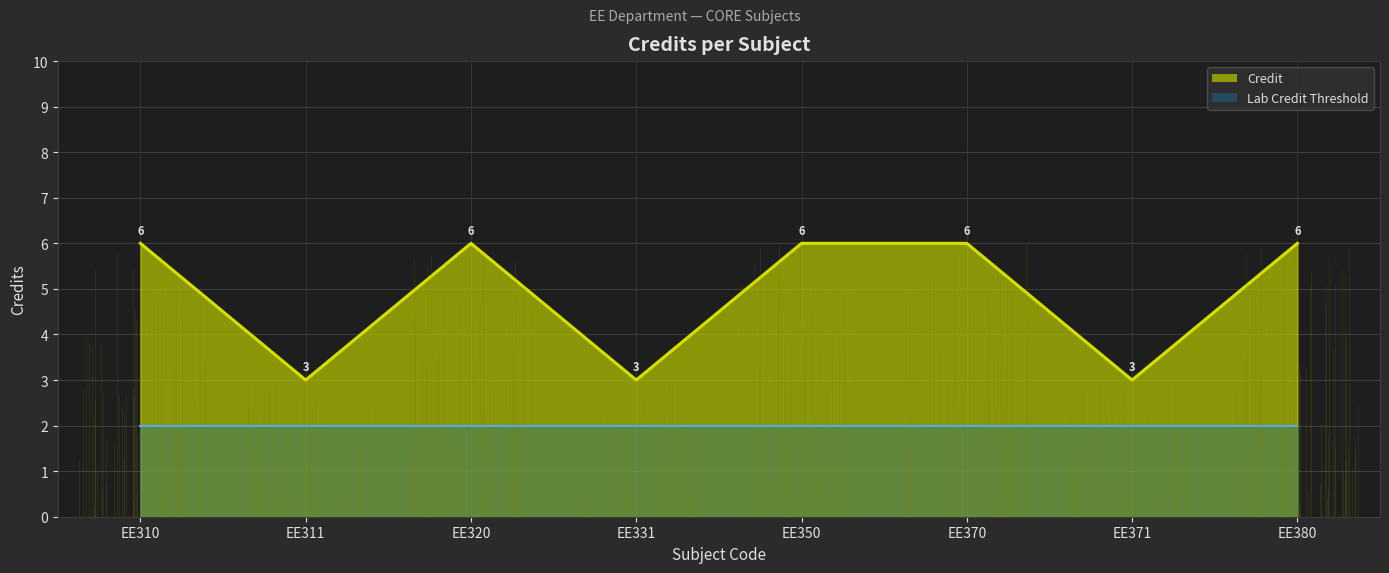

What is the change in value from EE311 to EE350?

+3